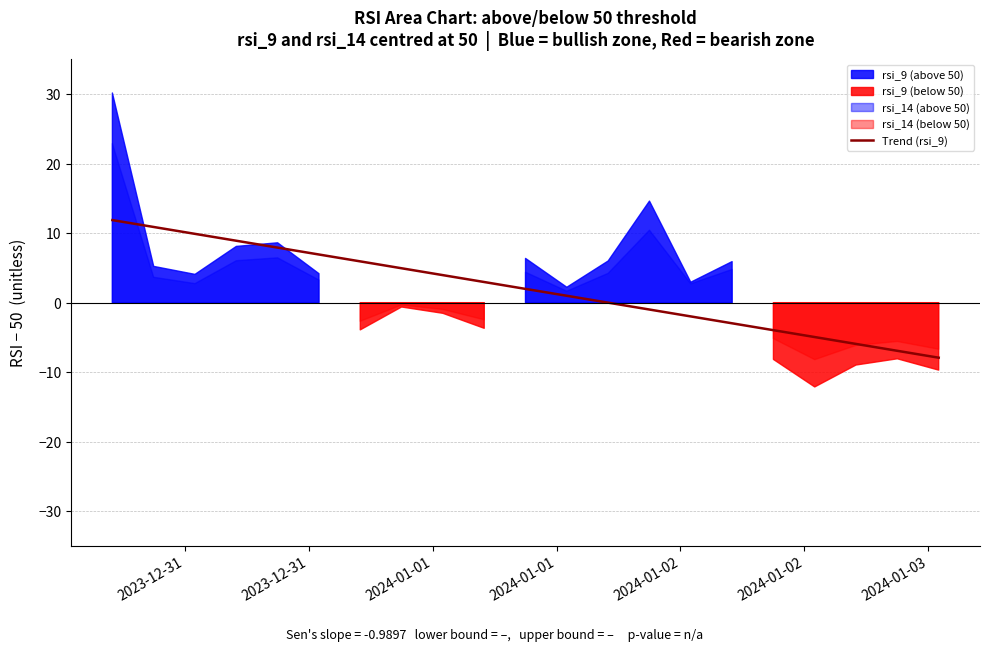

What is the maximum value for Trend (rsi_9)?

11.9